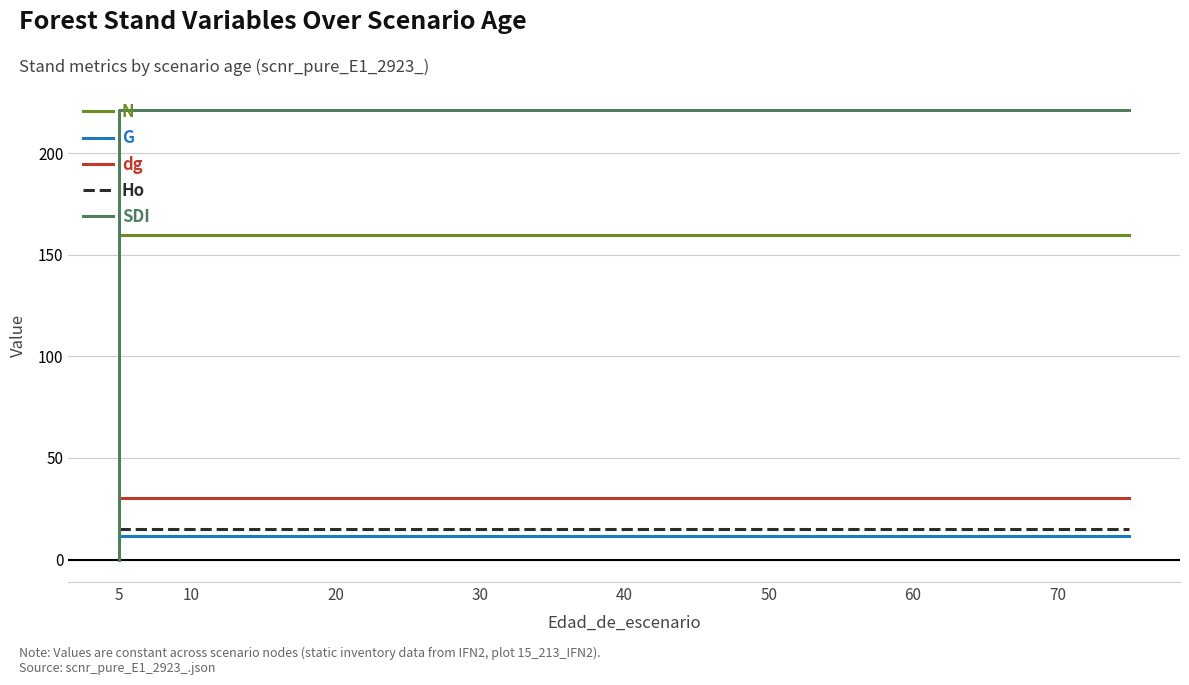

Between which two adjacent categories do SDI and N first intersect?

5 and 5